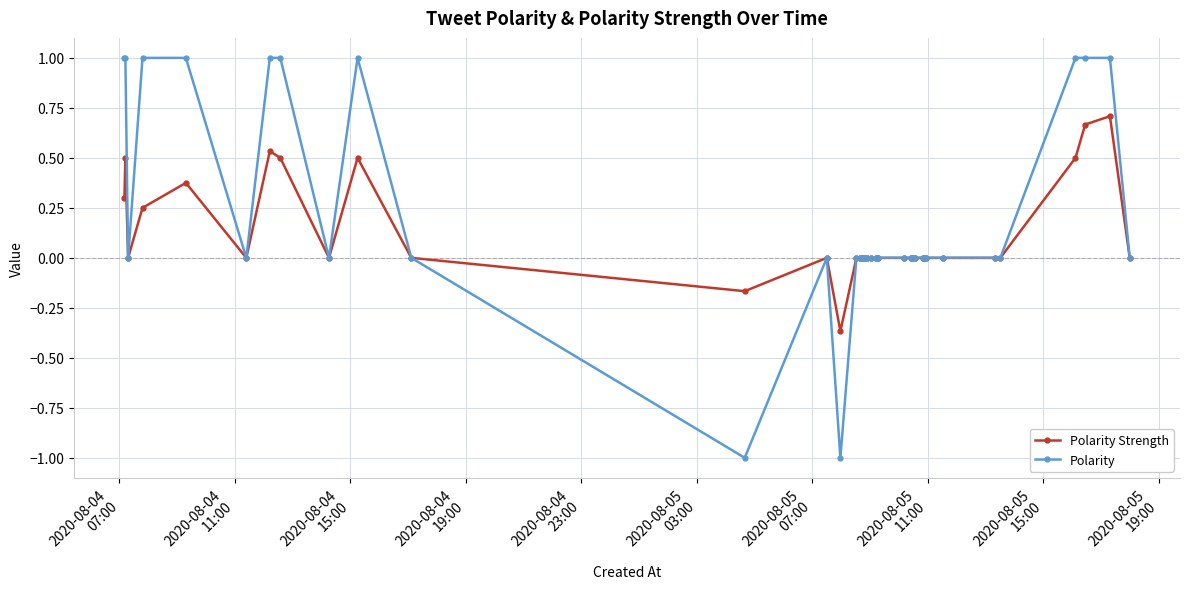

Which series has the largest total across all categories?

Polarity